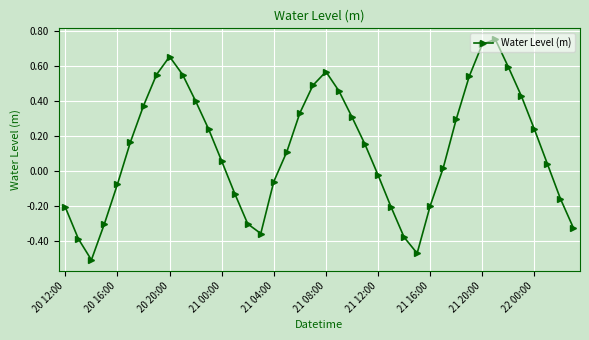

What is the difference between the maximum and minimum values?

1.3